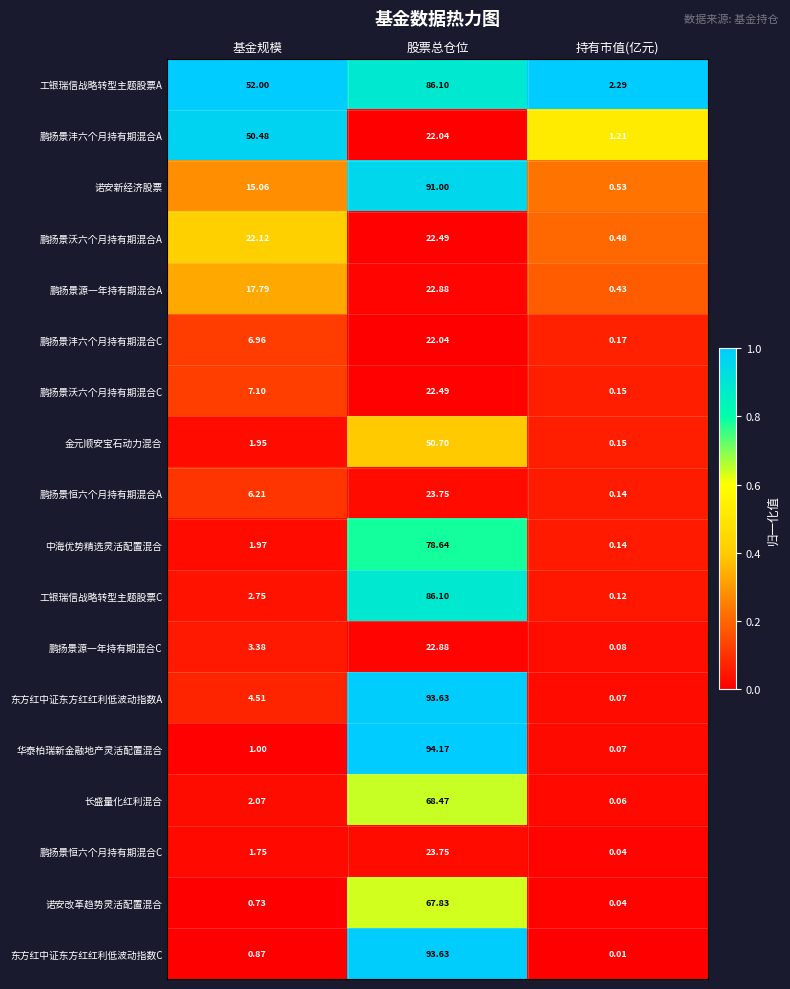

Where does the 中海优势精选灵活配置混合 series first go above 1?

基金规模